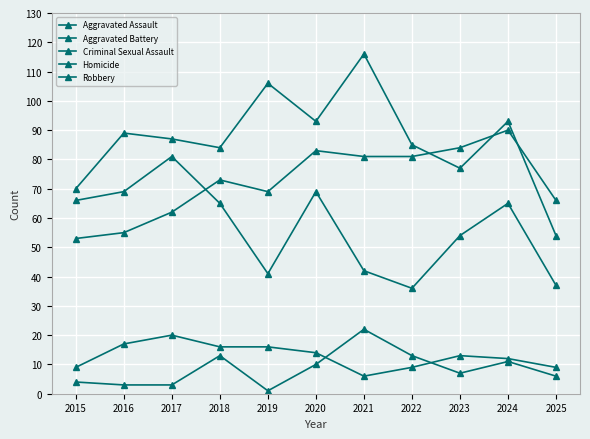

Which series ends up on top after the final intersection of Criminal Sexual Assault and Homicide?

Criminal Sexual Assault